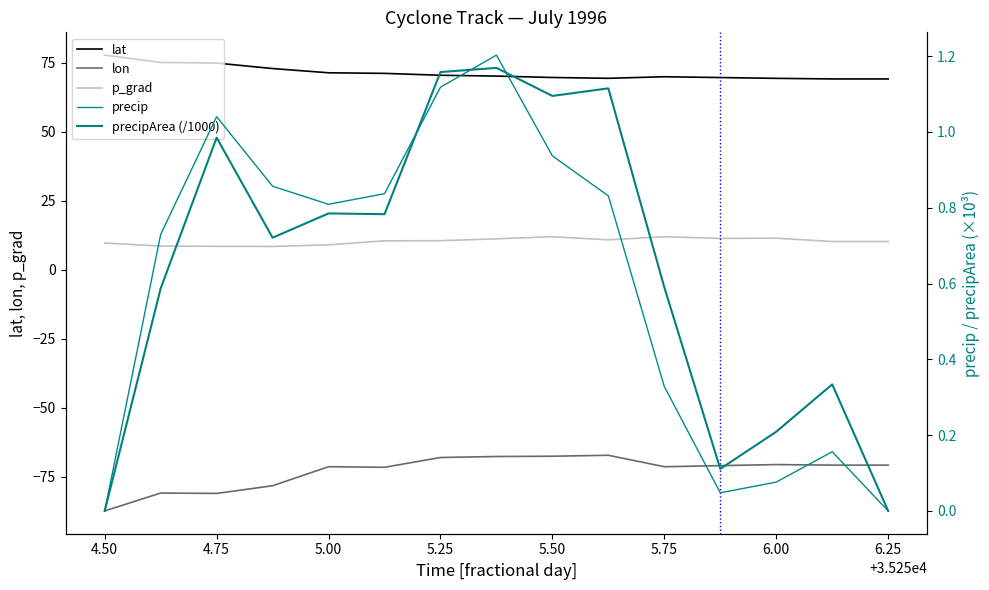

The value of p_grad at 6.00 is 18.8. True or false?

False